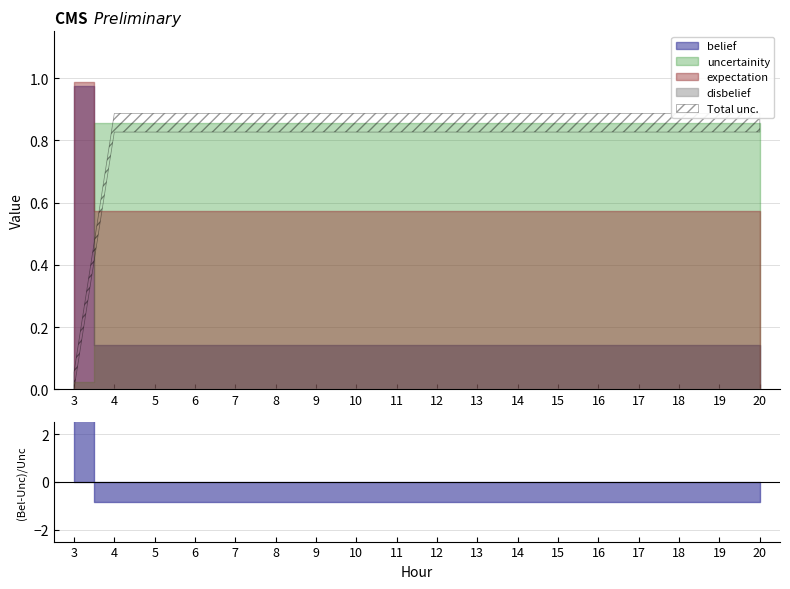

At which category is the sum across all series the highest?

3